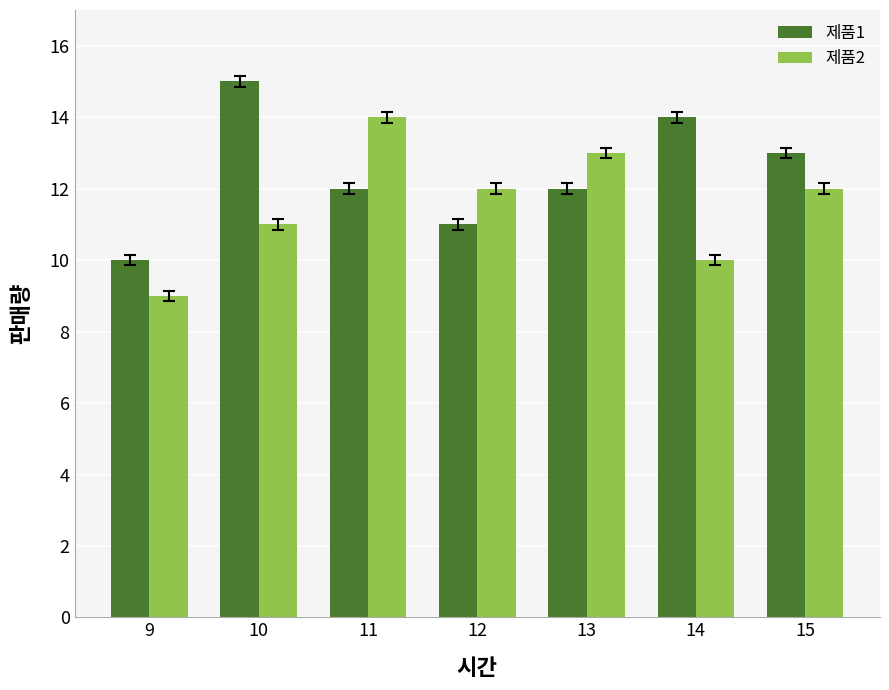

What is the value of the 제품1 bar at the 6th from the left?

14